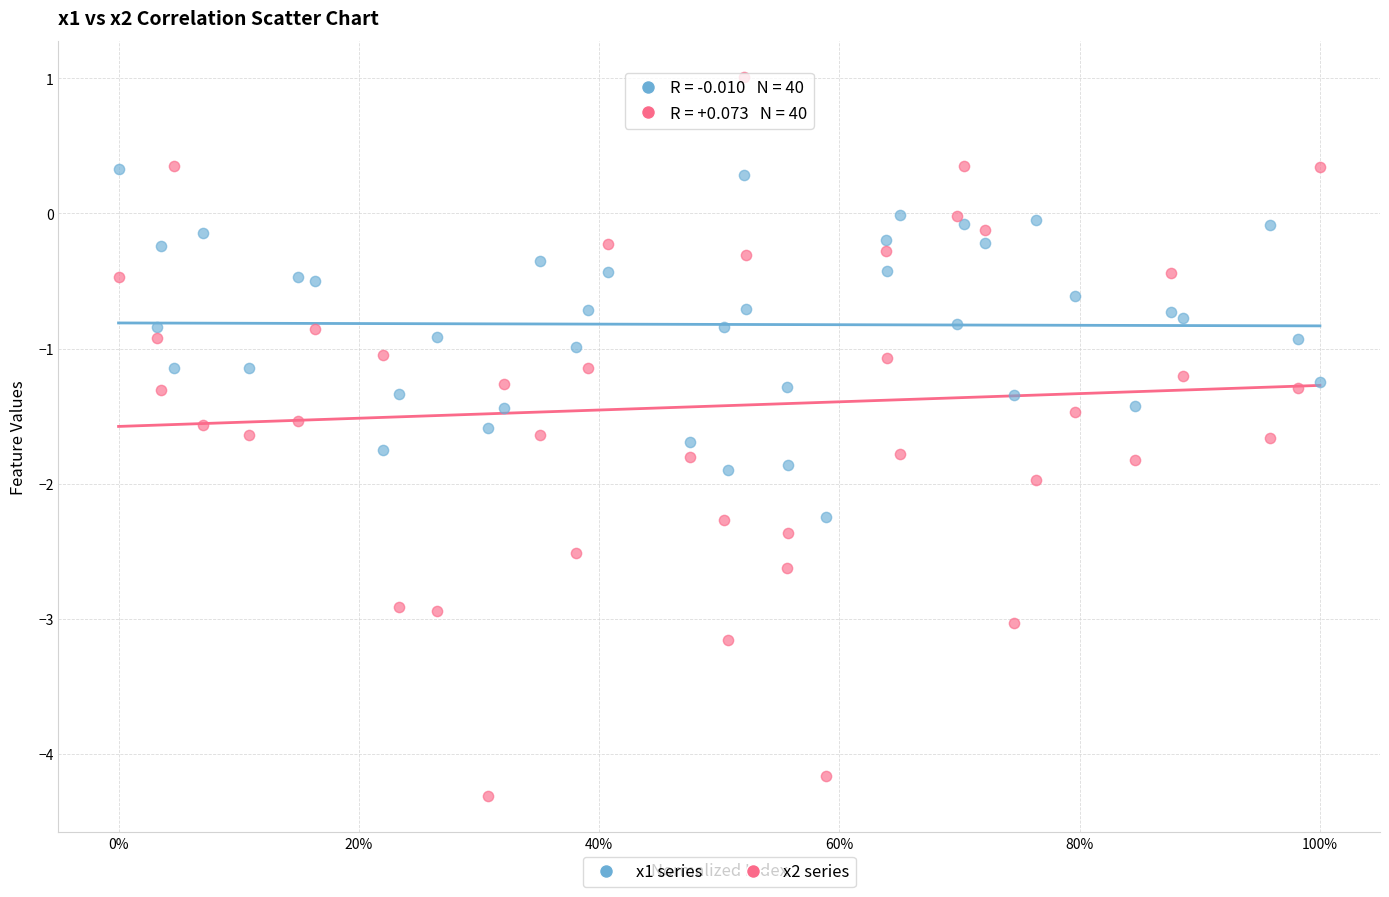

Which series reaches the maximum Y coordinate?

x2 series